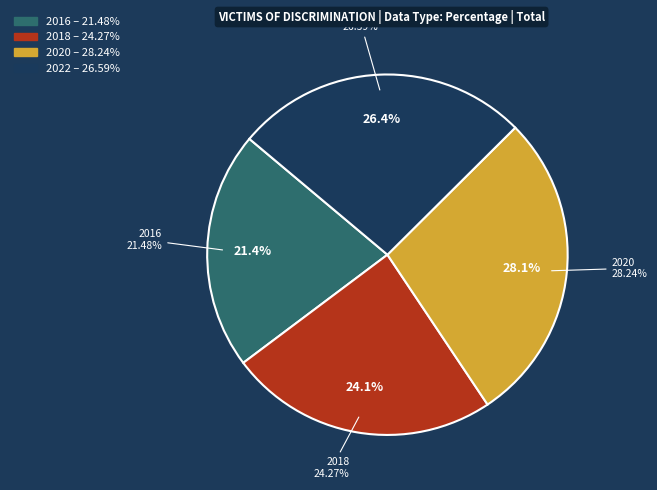

To the nearest percent, what is the combined percentage of 2018 and 2022?

51%